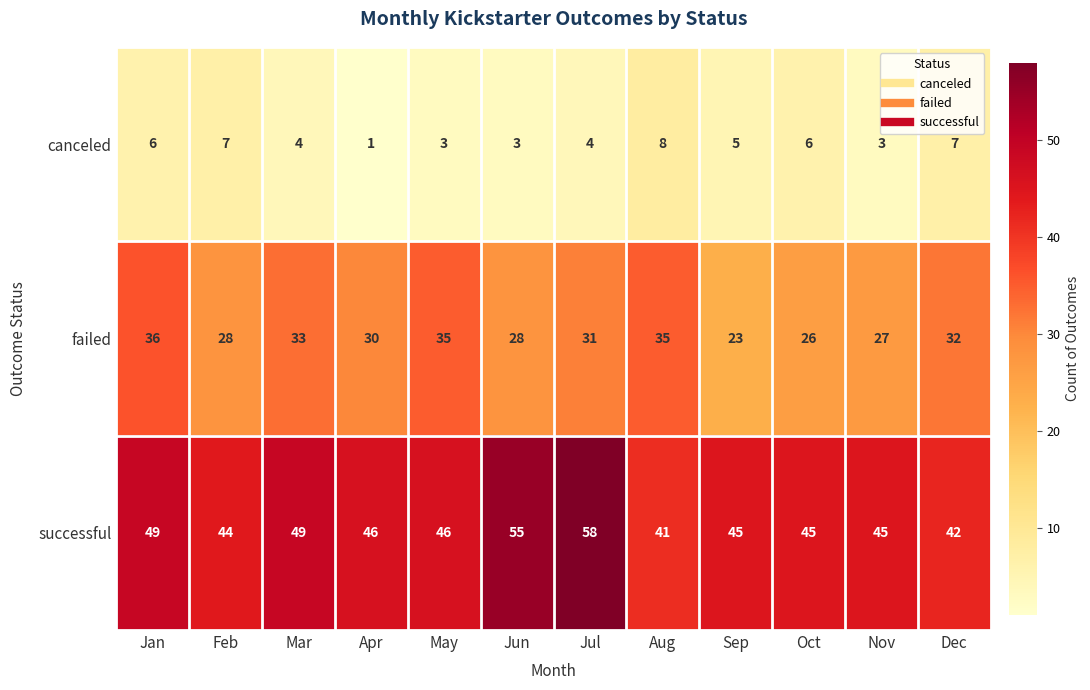

Rank the series by their maximum value, from highest to lowest.

successful, failed, canceled